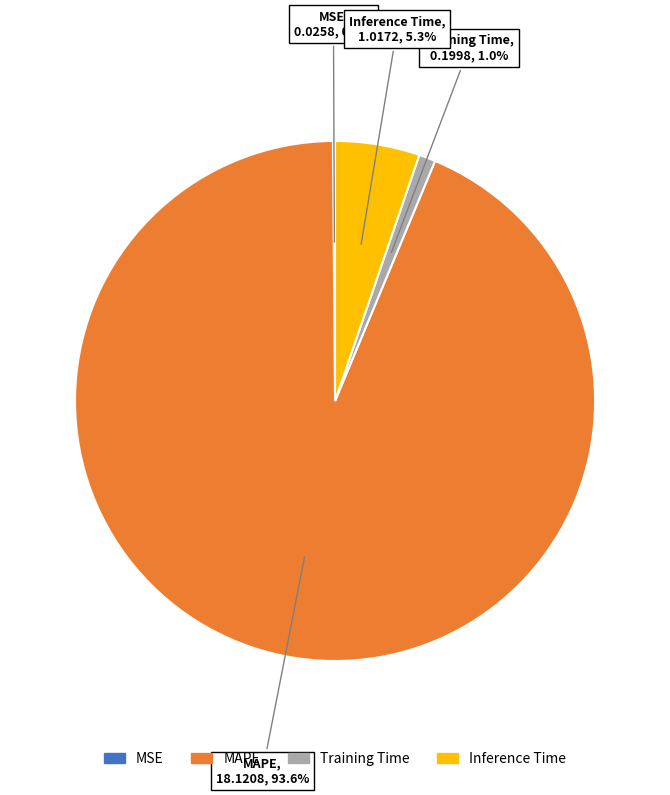

How much of the chart is everything except MAPE?

6.4%